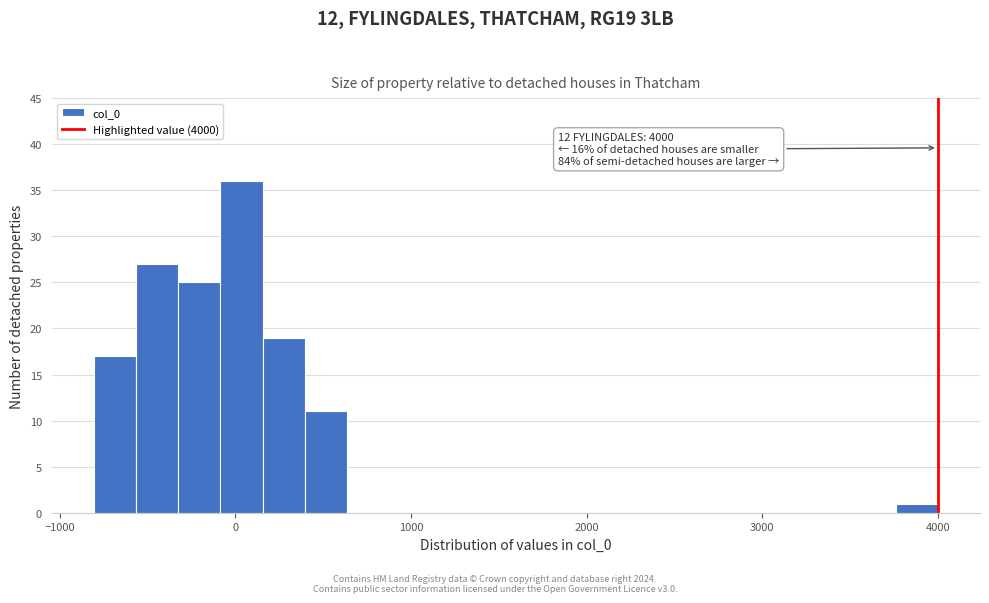

Read against the x-axis, roughly where is the centre of the tallest bar?

0